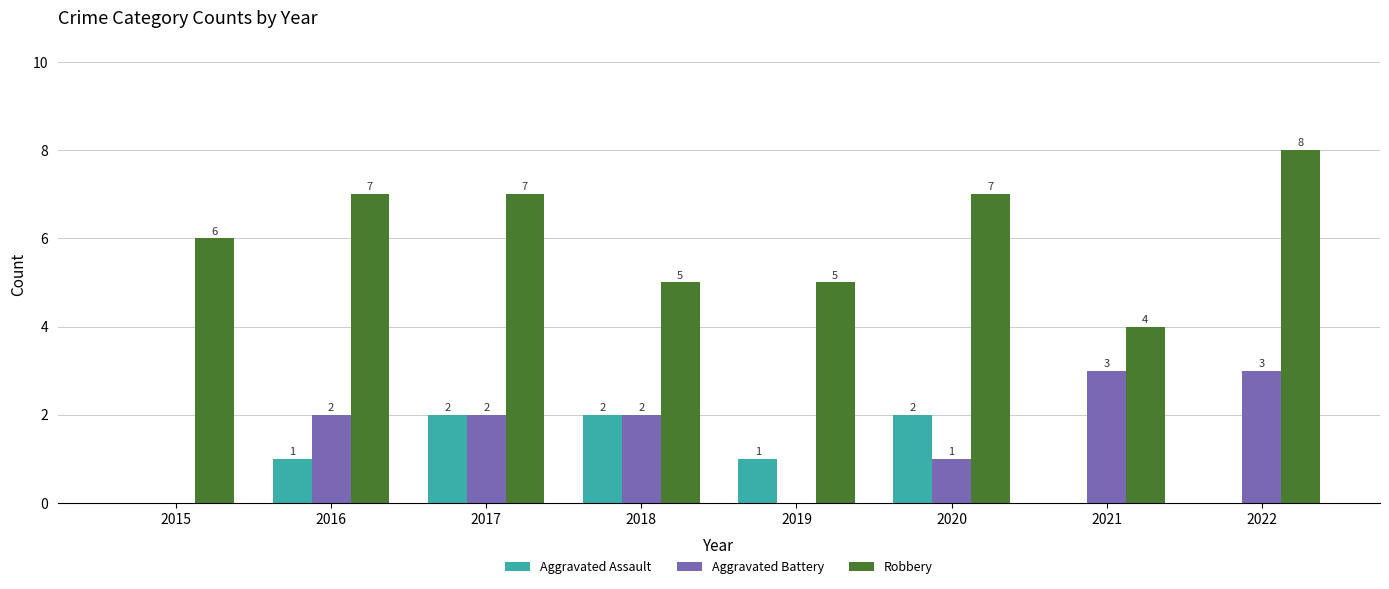

True or false: Aggravated Battery has a value of 3 at 2018.

False